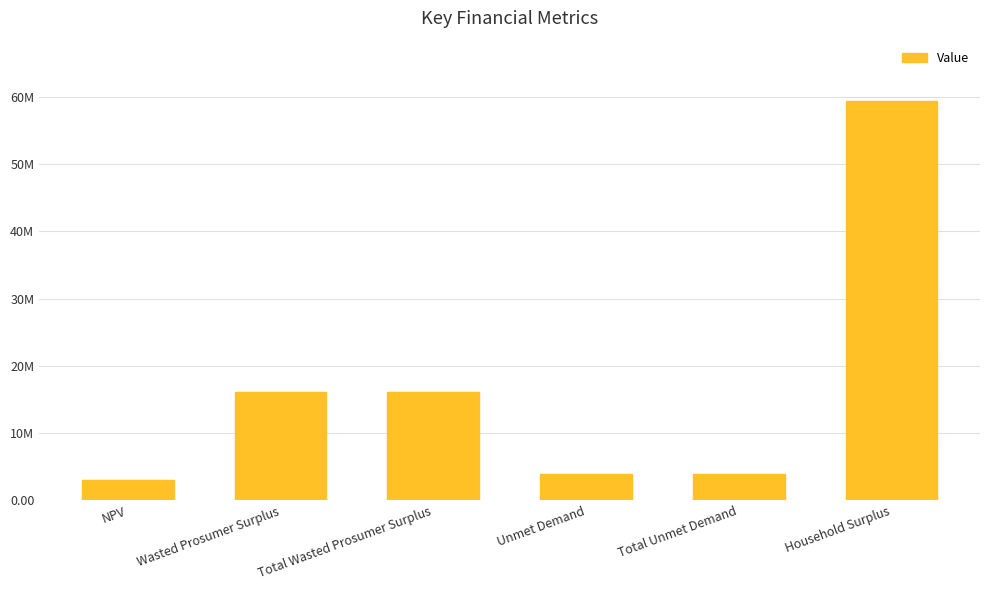

Is it true that the value at Unmet Demand is 2100413.7?

False